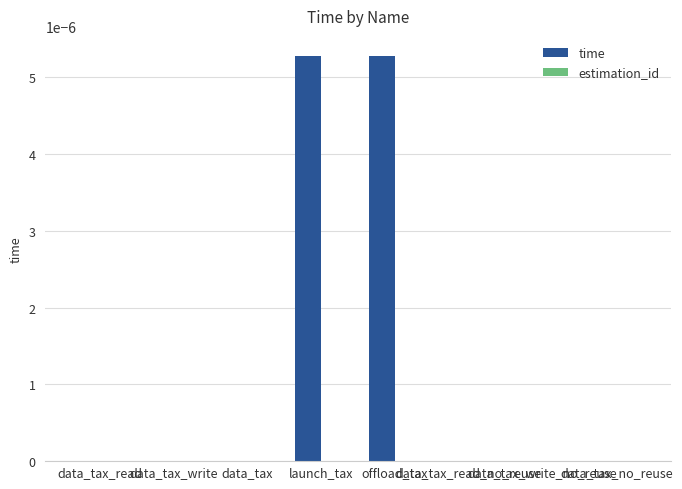

What position from the left is data_tax_read_no_reuse?

6